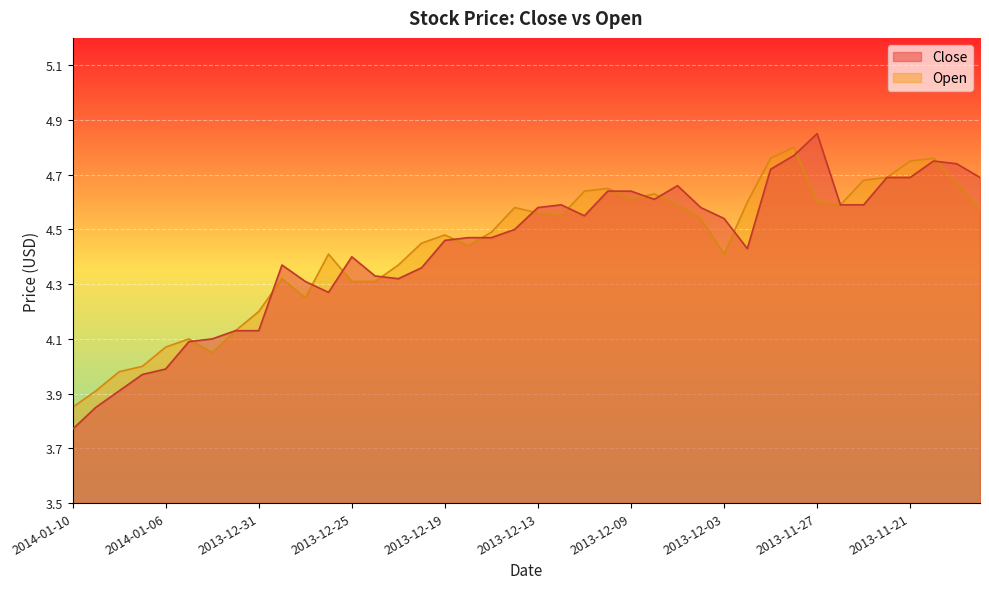

Reading right to left, extract all data points from this chart.

Close: 4.7	4.7	4.8	4.7	4.7	4.6	4.6	4.8	4.8	4.7	4.4	4.5	4.6	4.7	4.6	4.6	4.6	4.5	4.6	4.6	4.5	4.5	4.5	4.5	4.4	4.3	4.3	4.4	4.3	4.3	4.4	4.1	4.1	4.1	4.1	4.0	4.0	3.9	3.9	3.8
Open: 4.6	4.7	4.8	4.8	4.7	4.7	4.6	4.6	4.8	4.8	4.6	4.4	4.5	4.6	4.6	4.6	4.7	4.6	4.5	4.6	4.6	4.5	4.4	4.5	4.5	4.4	4.3	4.3	4.4	4.2	4.3	4.2	4.1	4.0	4.1	4.1	4.0	4.0	3.9	3.9